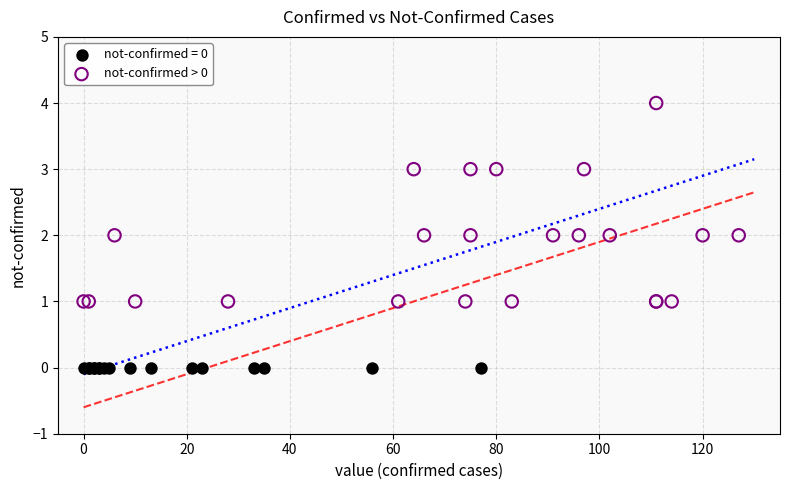

Which series reaches the minimum Y coordinate?

not-confirmed = 0